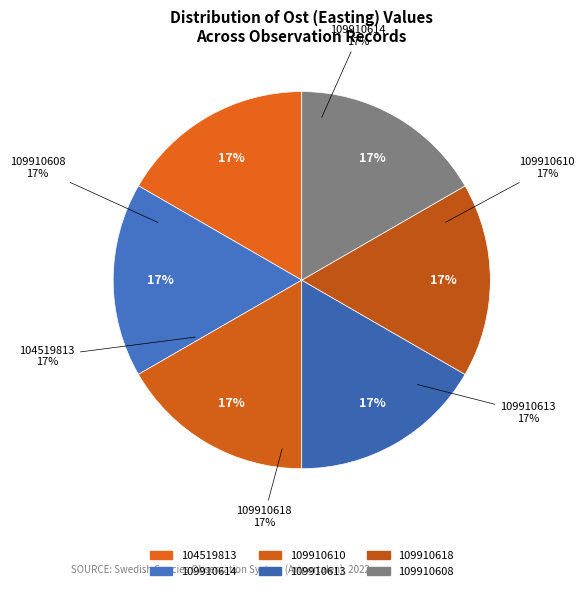

Rank the categories by value from lowest to highest.

104519813, 109910618, 109910614, 109910613, 109910610, 109910608